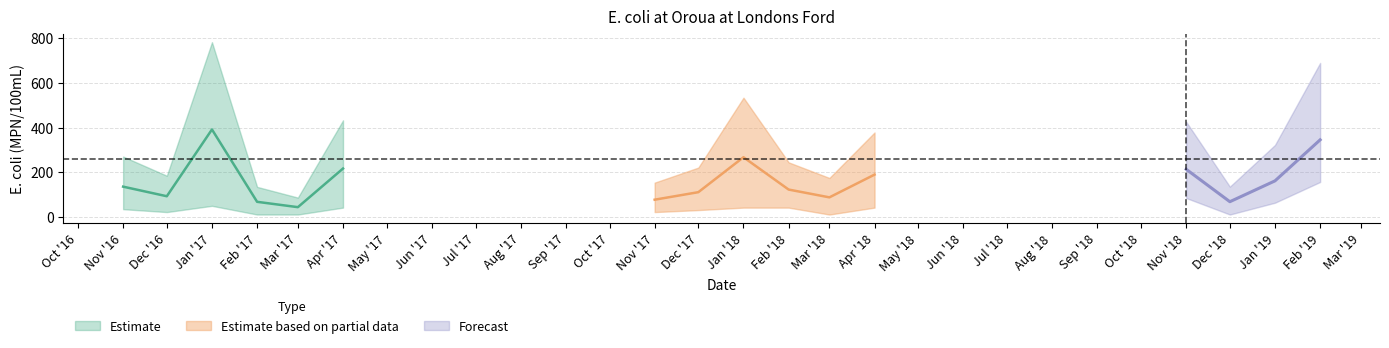

What is the value of the Upper bound point at the 4th from the left?

134.0